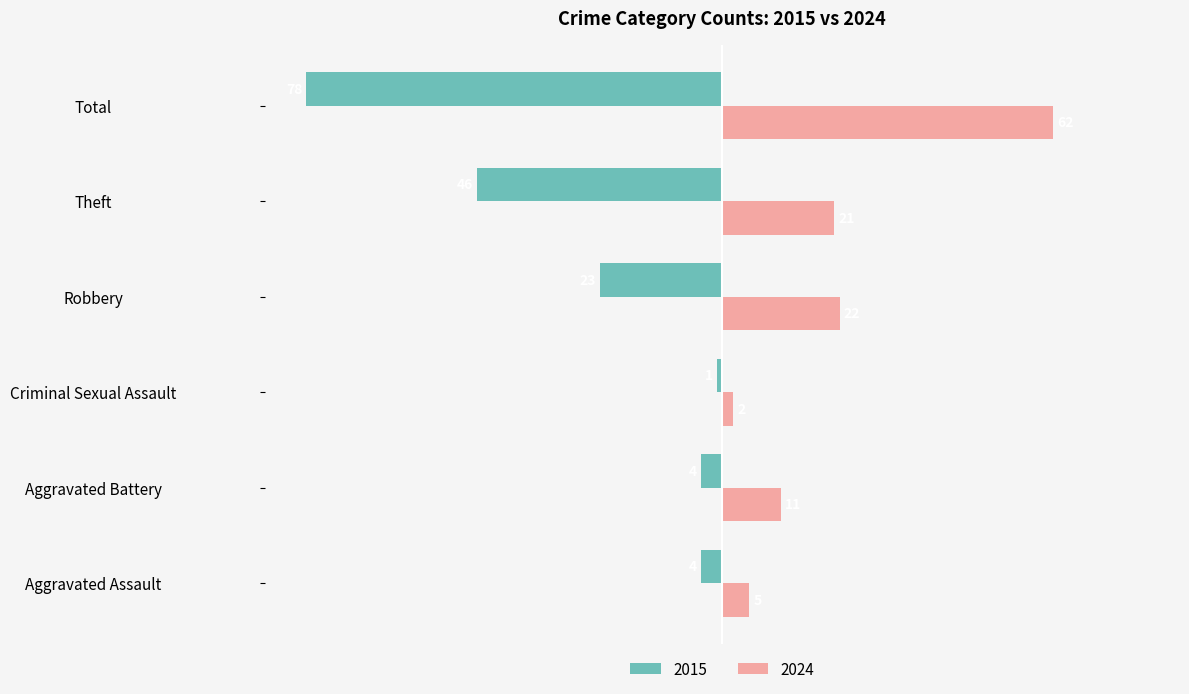

What is the greatest value displayed?

79.5